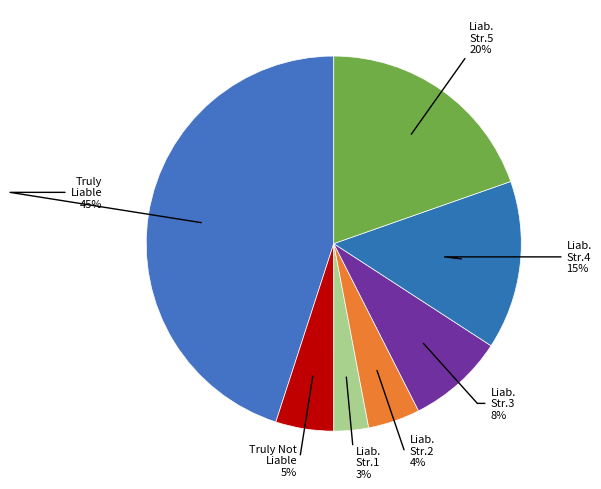

Count the number of slices in the pie.

7